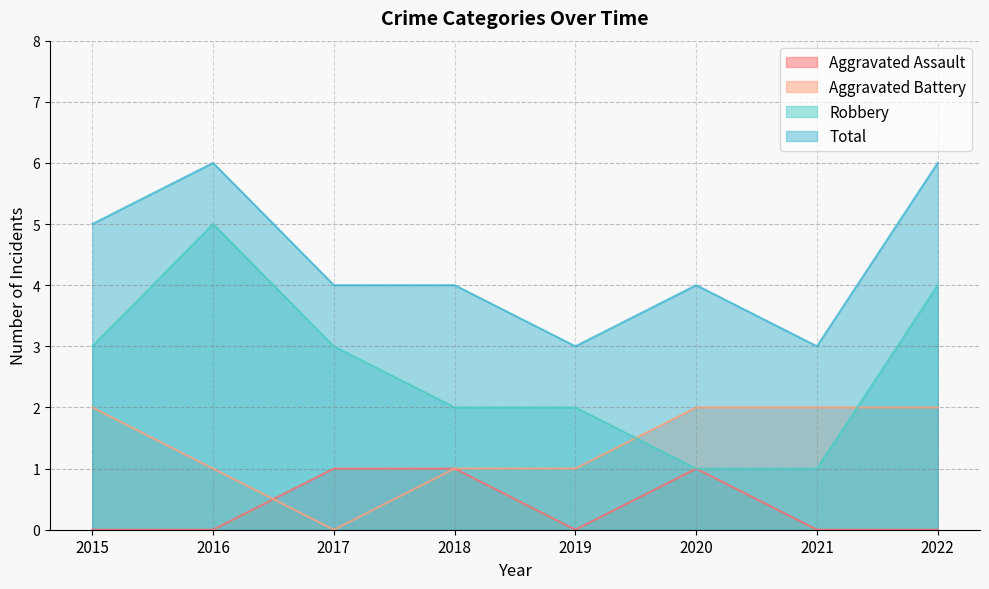

True or false: Aggravated Assault and Robbery cross at least once.

False